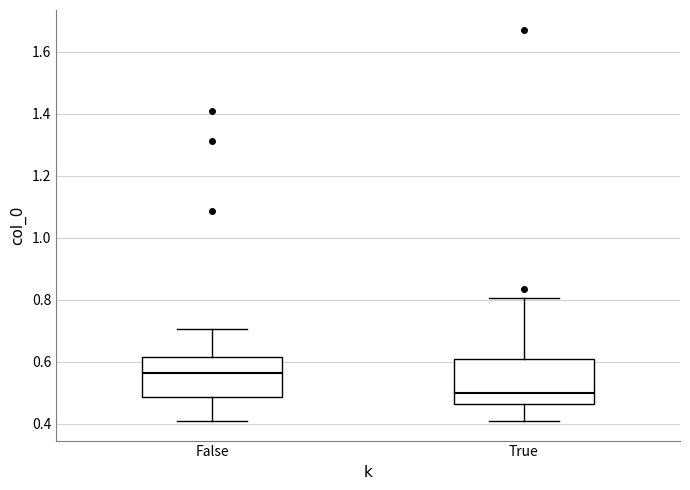

Which box's median line is the highest?

False